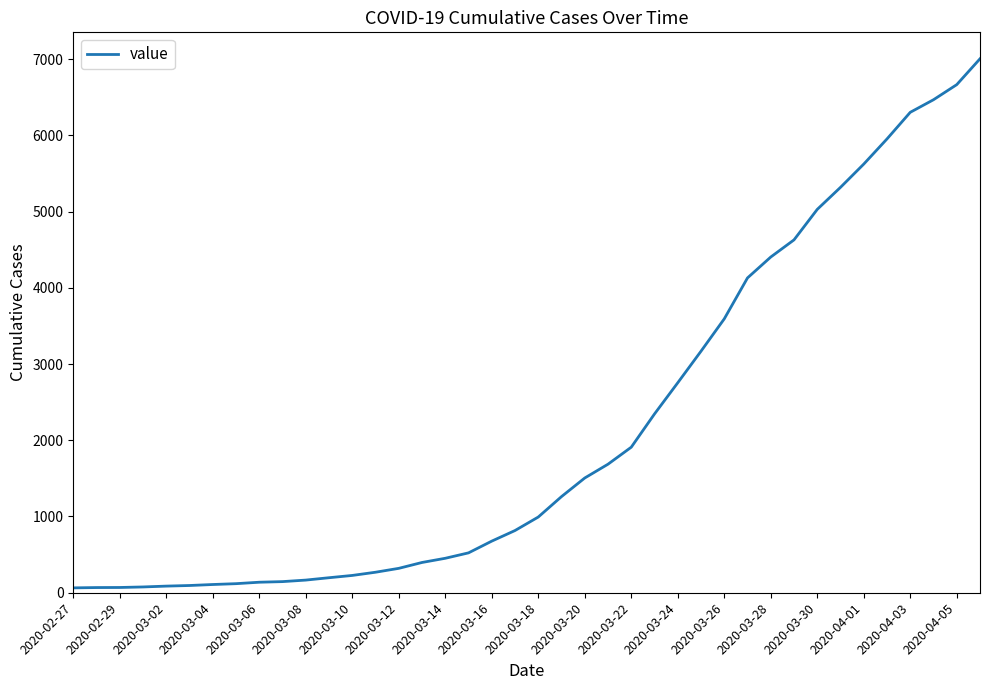

What is the maximum value shown in the chart?

7003